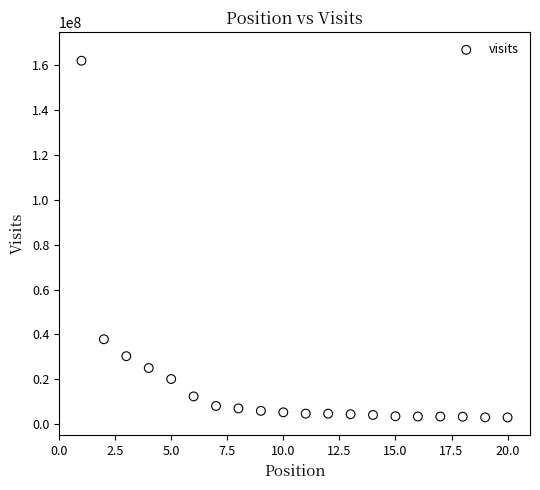

What is the range of X values (max minus min)?

19